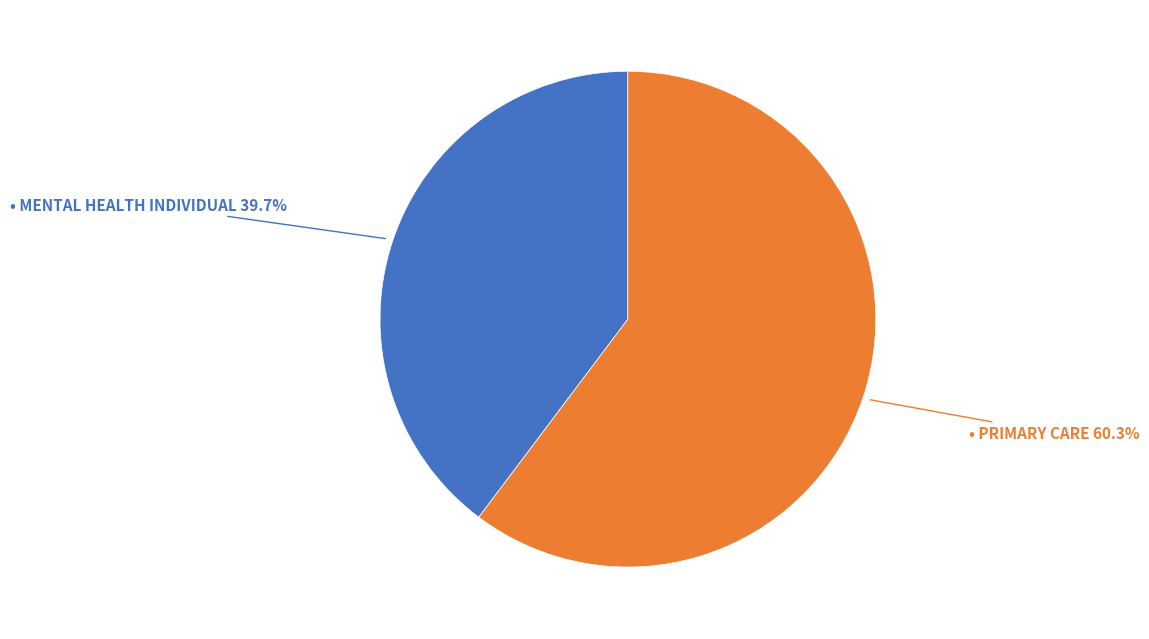

Is there any slice that represents more than half of the pie?

Yes